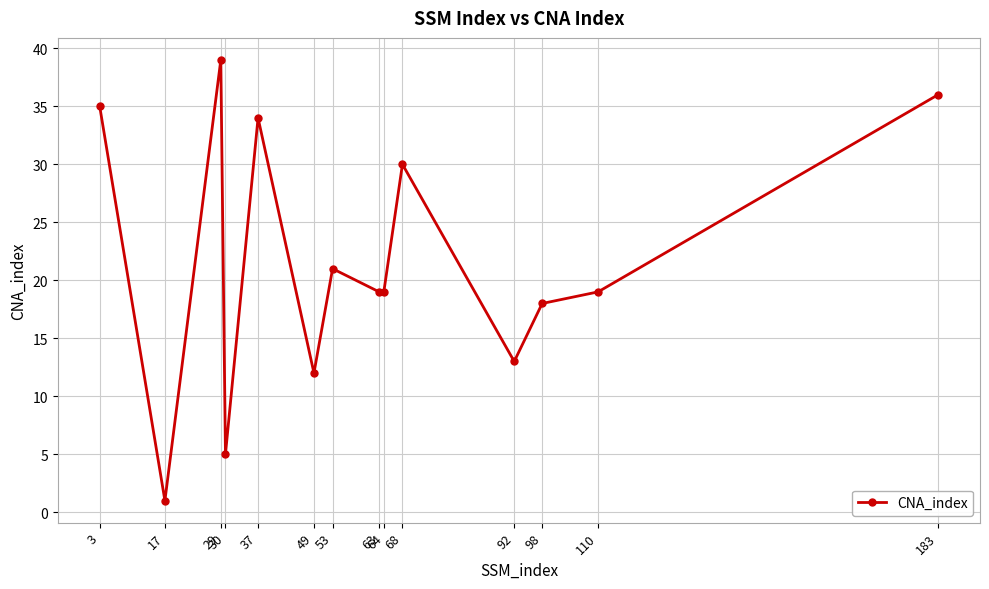

How many series are shown in this chart?

1